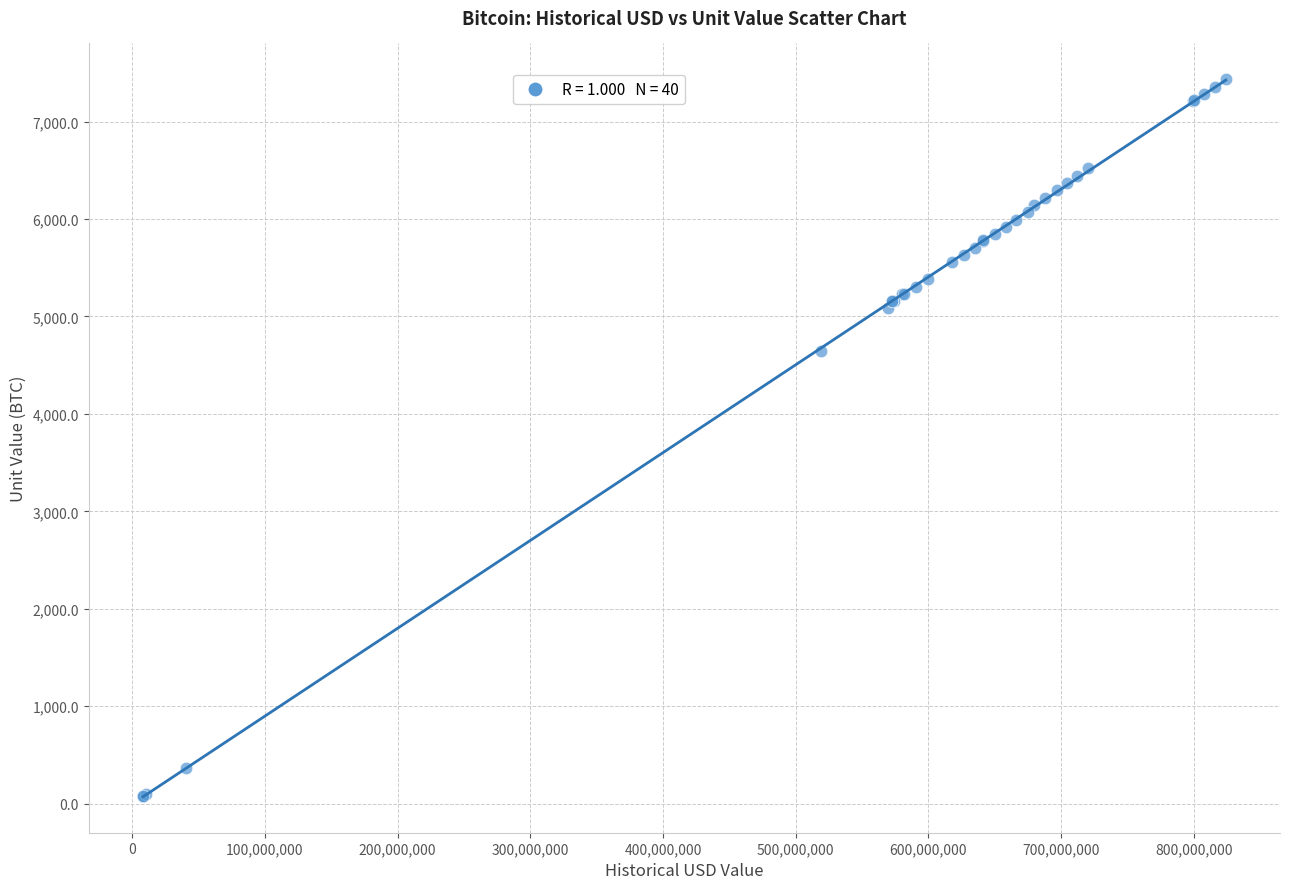

What Y value in the scatter plot is closest to 3754?

4644.6